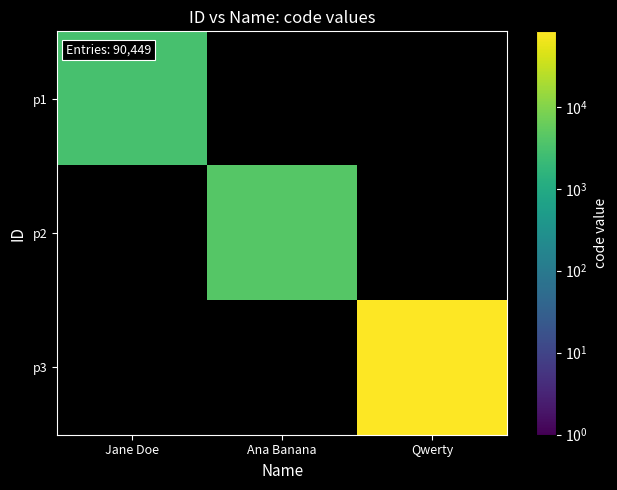

What is the smallest value displayed?

3124.0